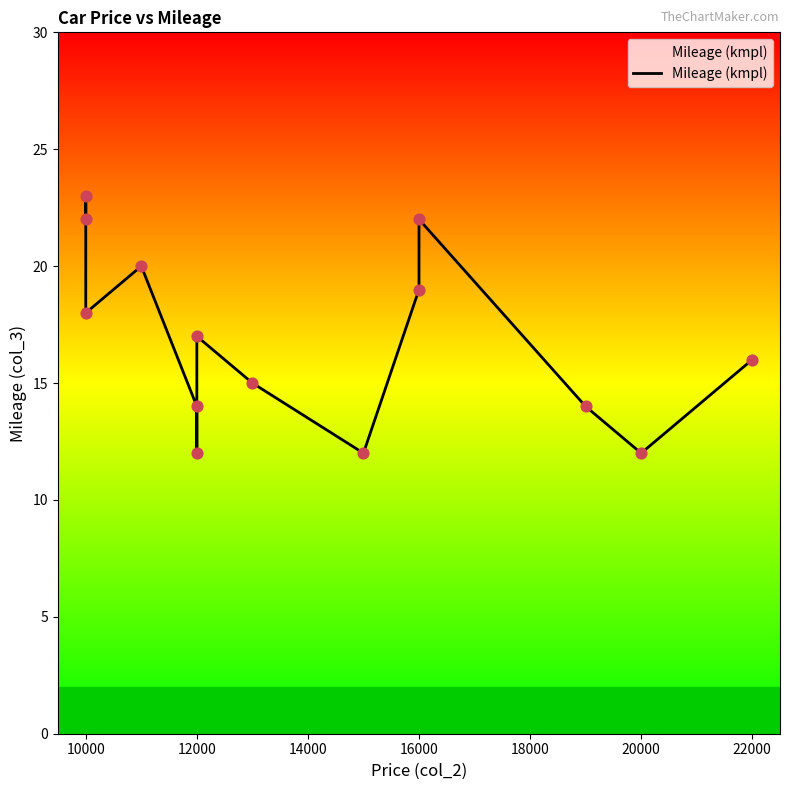

Between 9 and 10, which is larger?

10